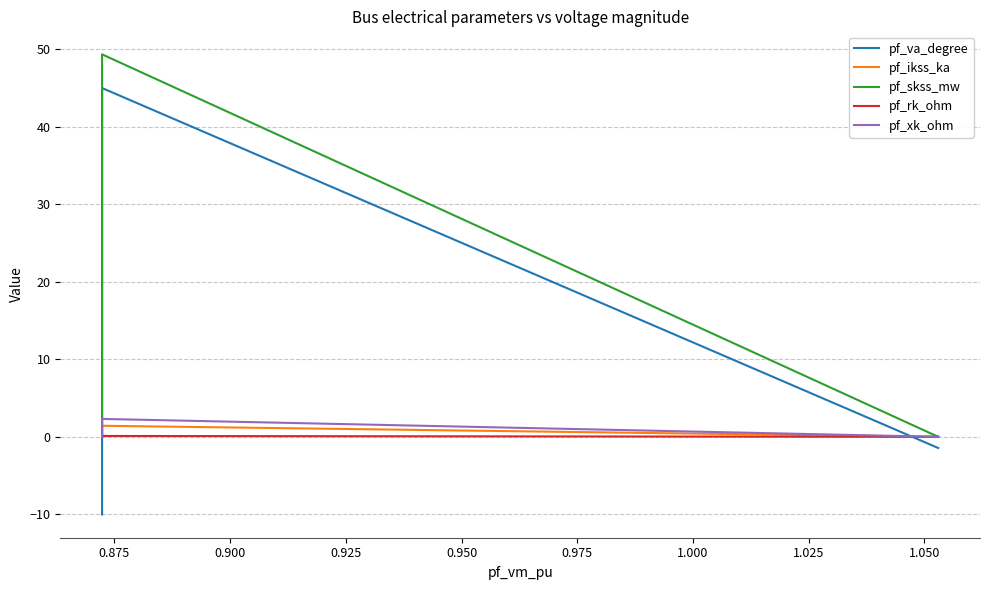

True or false: pf_skss_mw and pf_rk_ohm intersect in this chart.

False